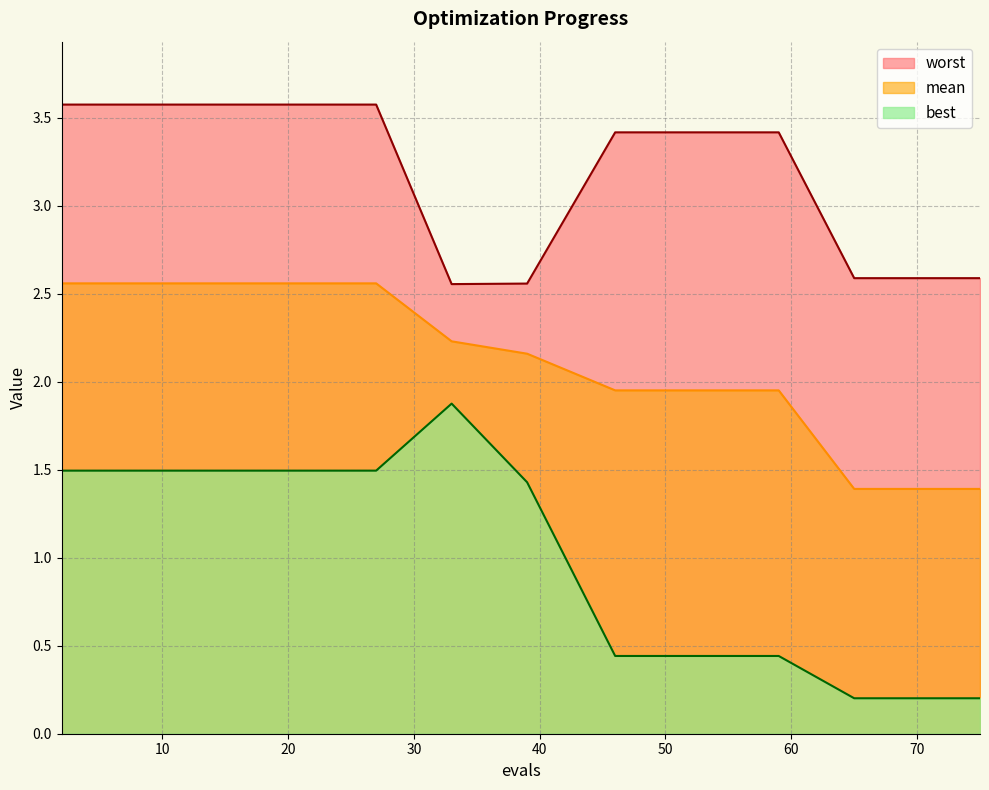

True or false: worst and mean cross at least once.

False